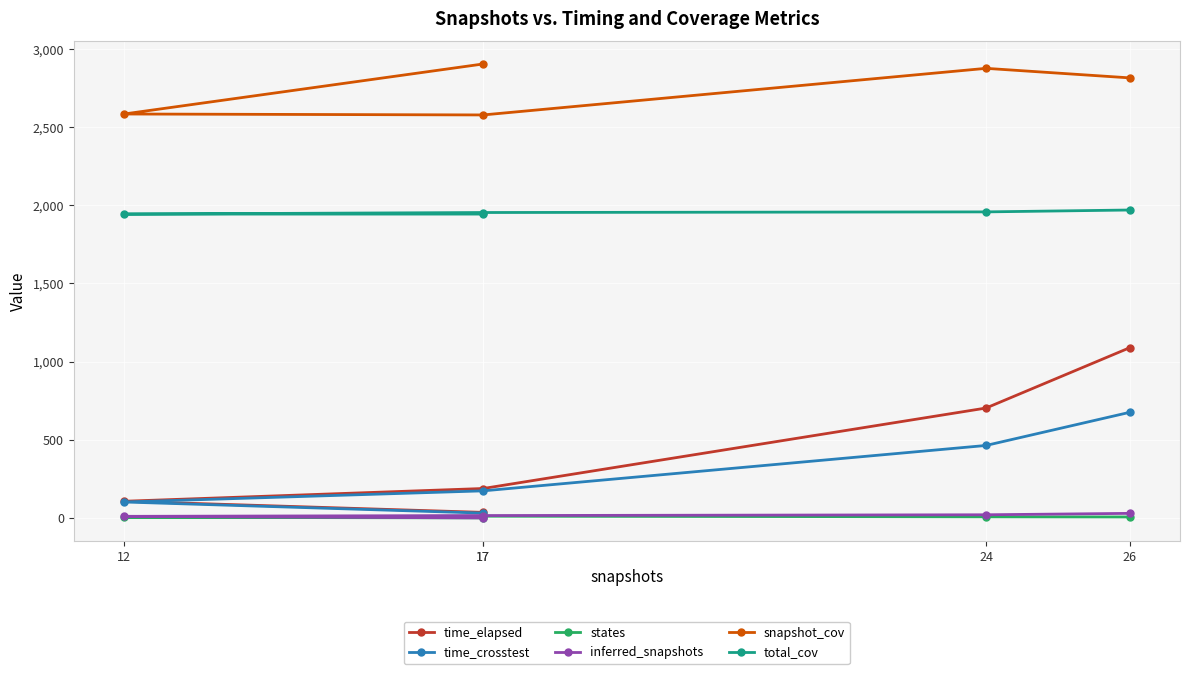

True or false: inferred_snapshots has more than 0 points higher than both neighbors.

False